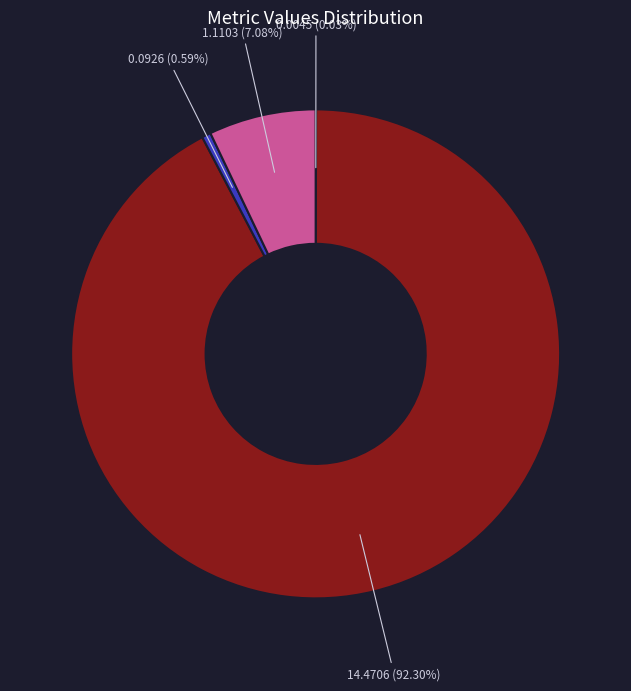

Does any single category account for the majority?

Yes